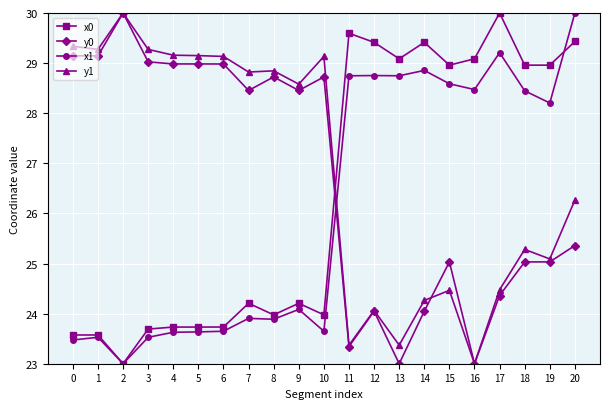

At which label does y1 reach its minimum?

16